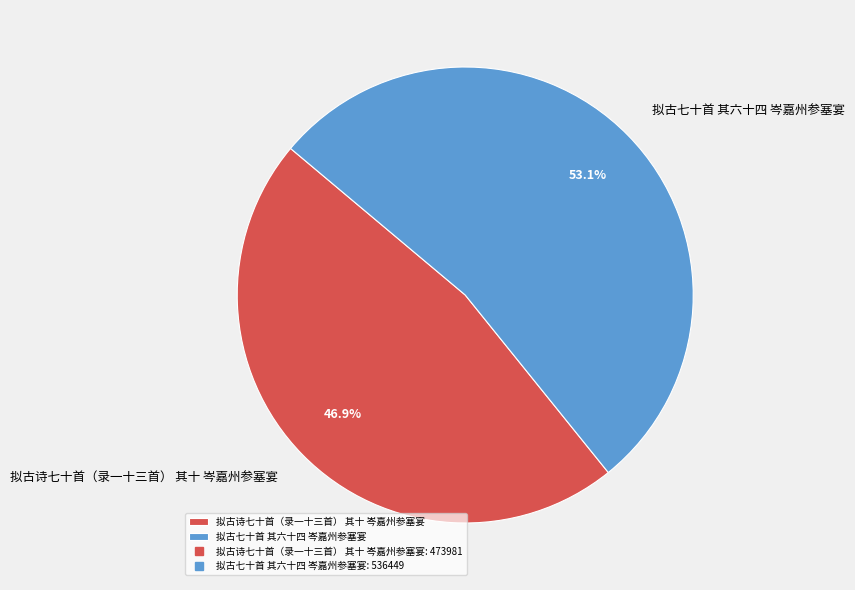

The 拟古七十首 其六十四 岑嘉州参塞宴 slice represents 39% of the pie. True or false?

False